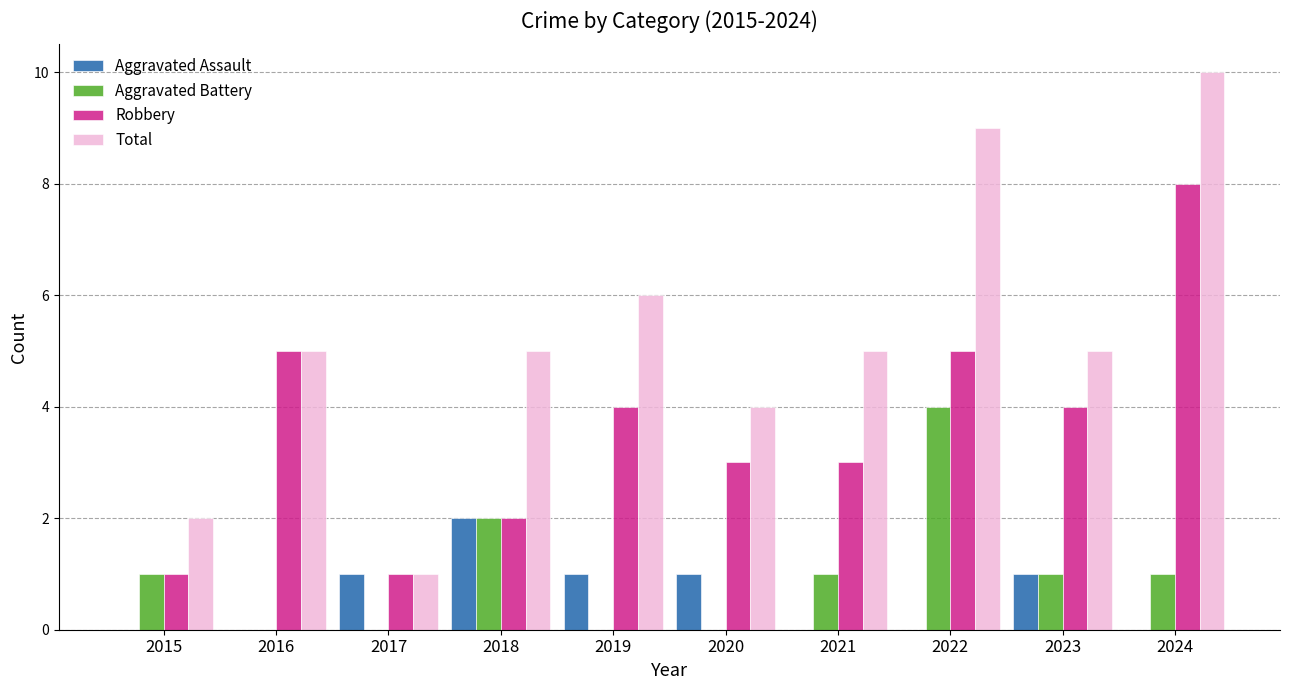

What is the spread (max minus min) of values at 2018?

3